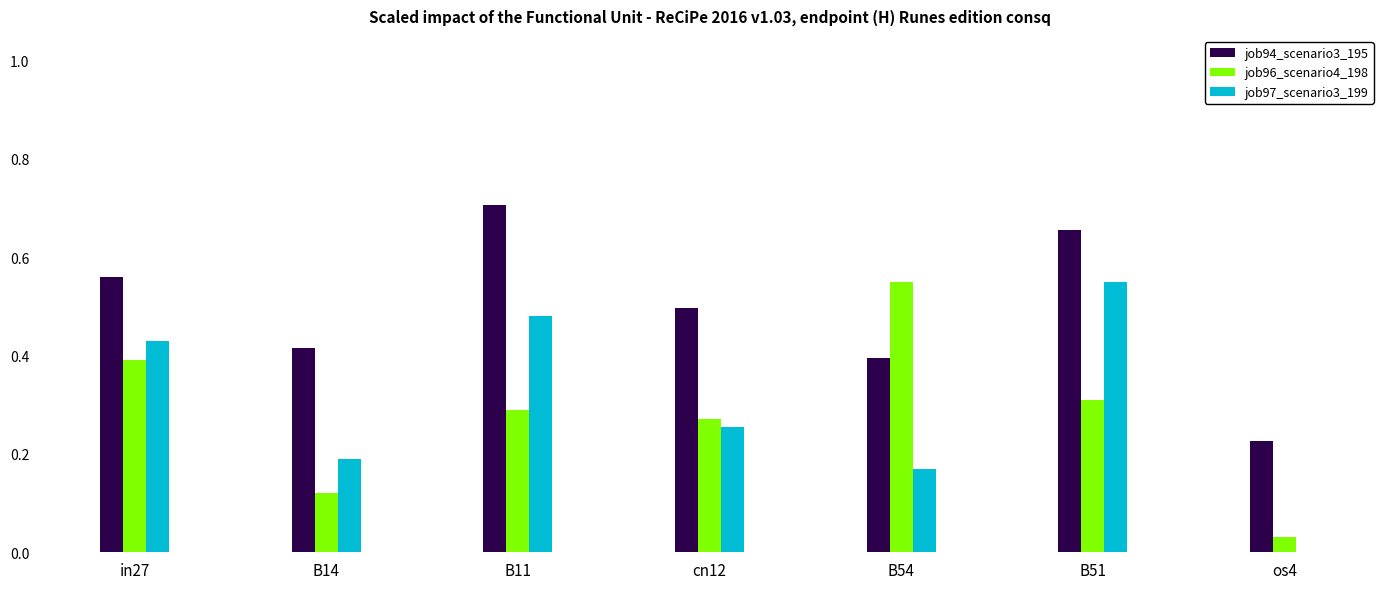

The job97_scenario3_199 series shows 0.2 at B14. True or false?

True